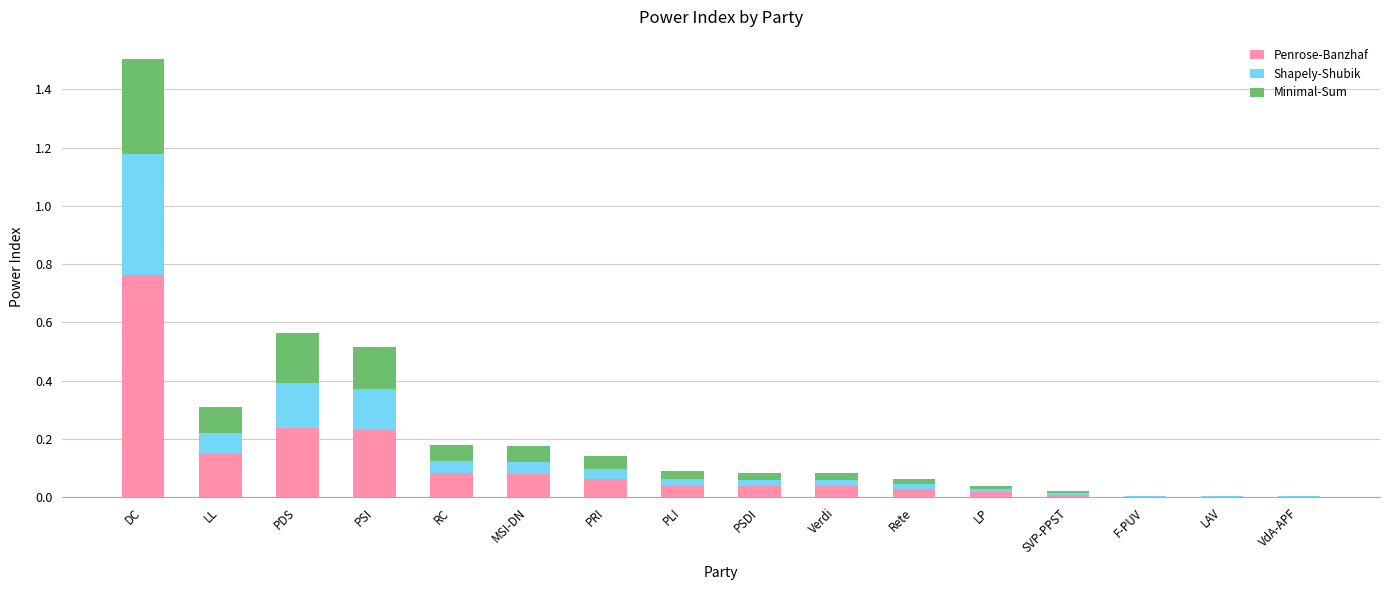

Is it true that Penrose-Banzhaf equals 0.3 at DC?

False